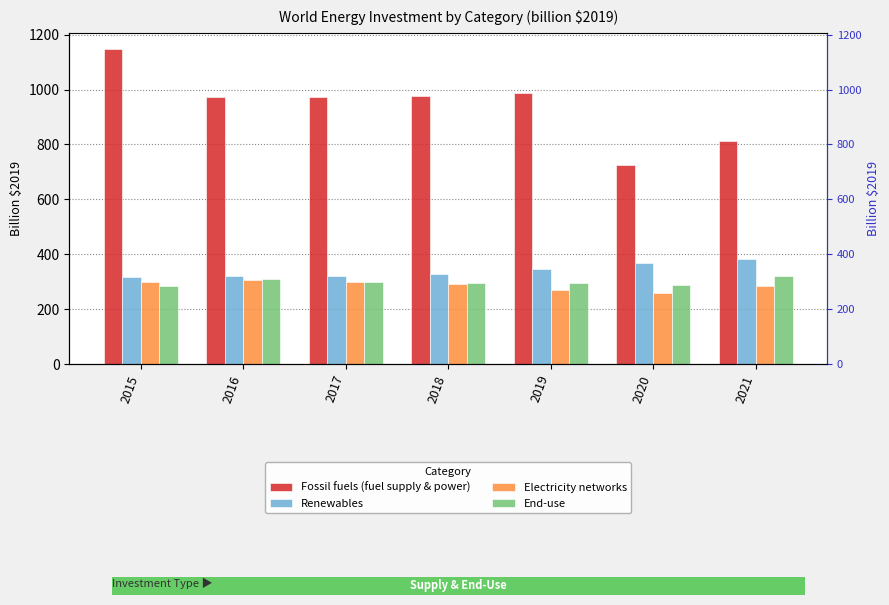

How many bars are there in total?

28